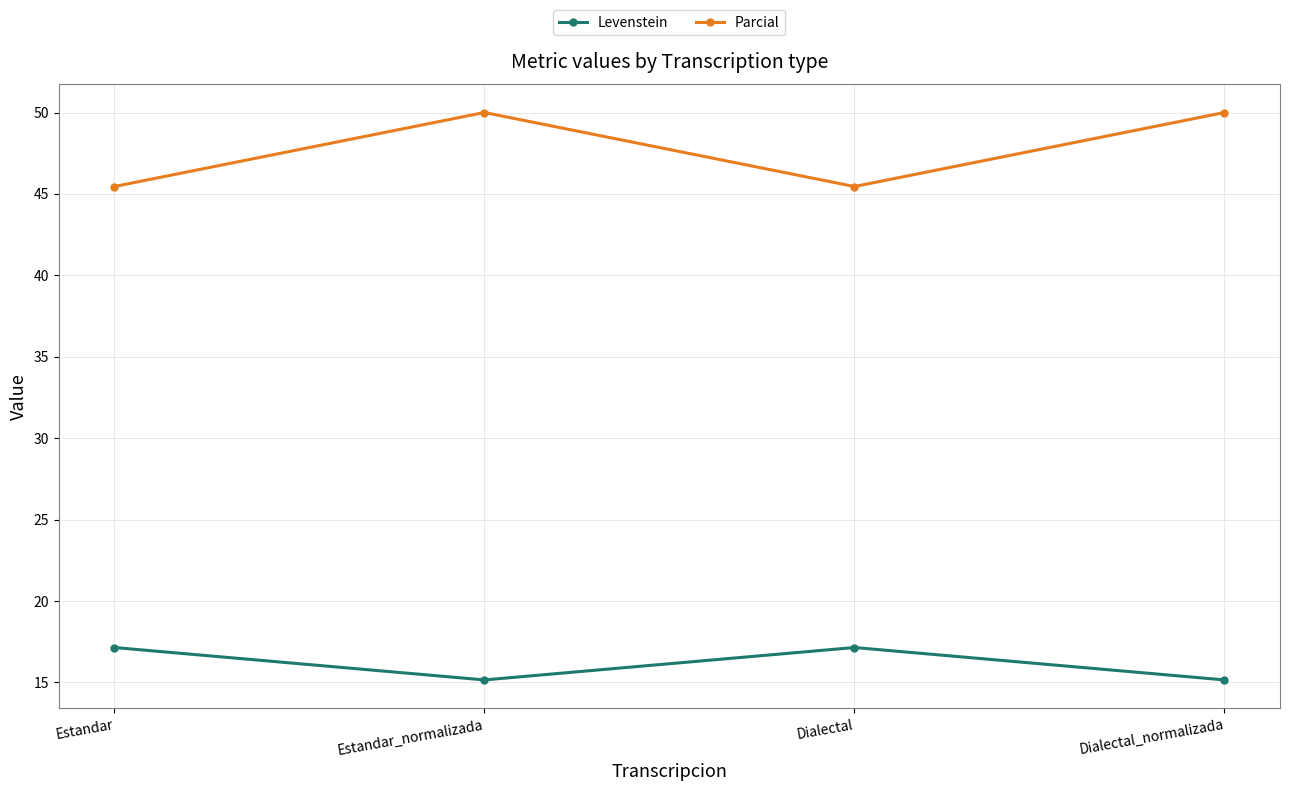

Is it true that Levenstein equals 27.7 at Dialectal?

False